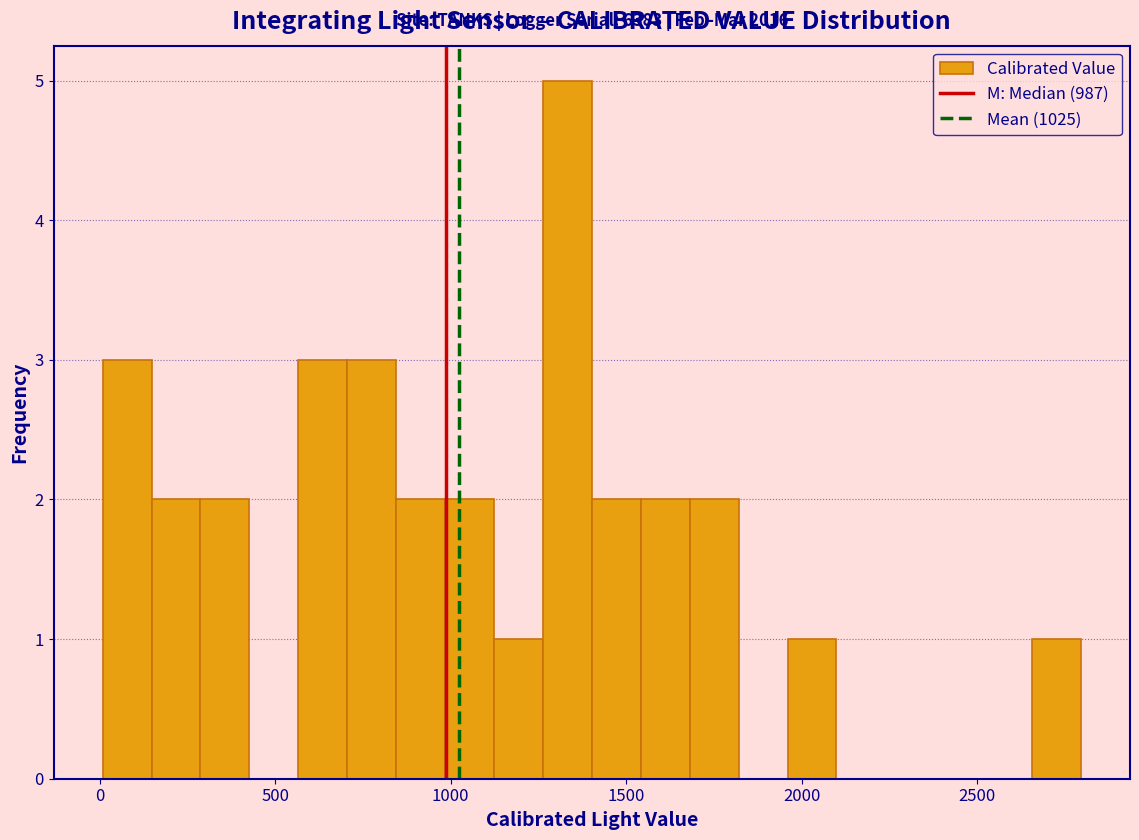

Around what value on the x-axis is the tallest bar? Give the approximate position of its centre, as read against the axis.

1350